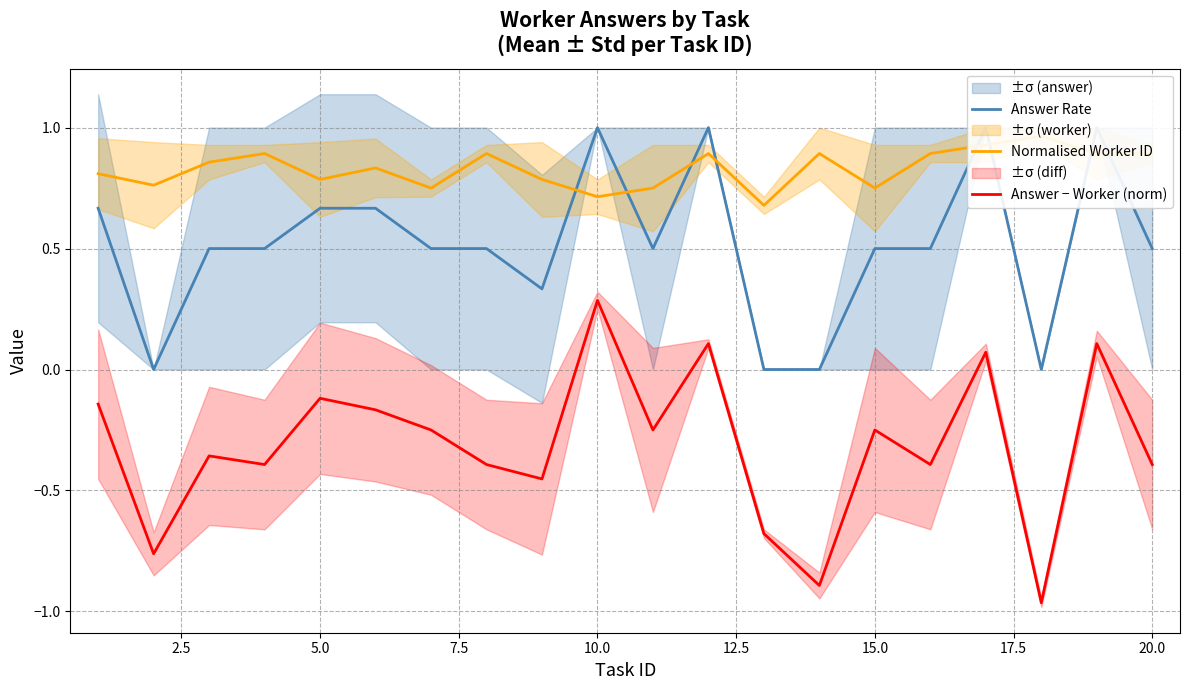

True or false: Answer − Worker (norm) has a value of -0.2 at 5.0.

False